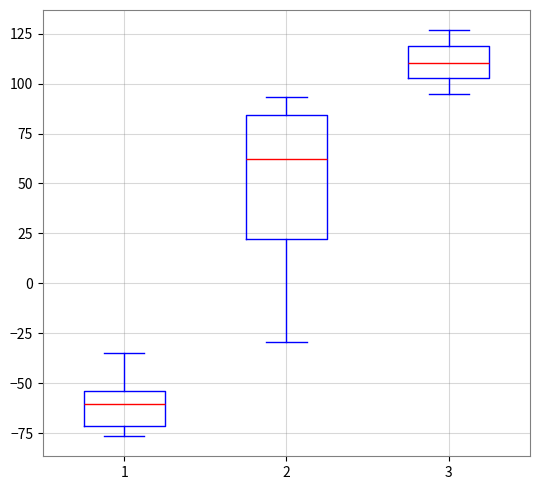

Reading left to right, transcribe this box plot: for each box, give where its median line is, the range the box spans, and where its two whiskers end, as read against the y-axis. The values are not printed on the chart, so give them approximately, as read against the axis.

1: median -60, box -70 to -55, whiskers -75 to -35
2: median 60, box 20 to 85, whiskers -30 to 95
3: median 110, box 105 to 120, whiskers 95 to 125